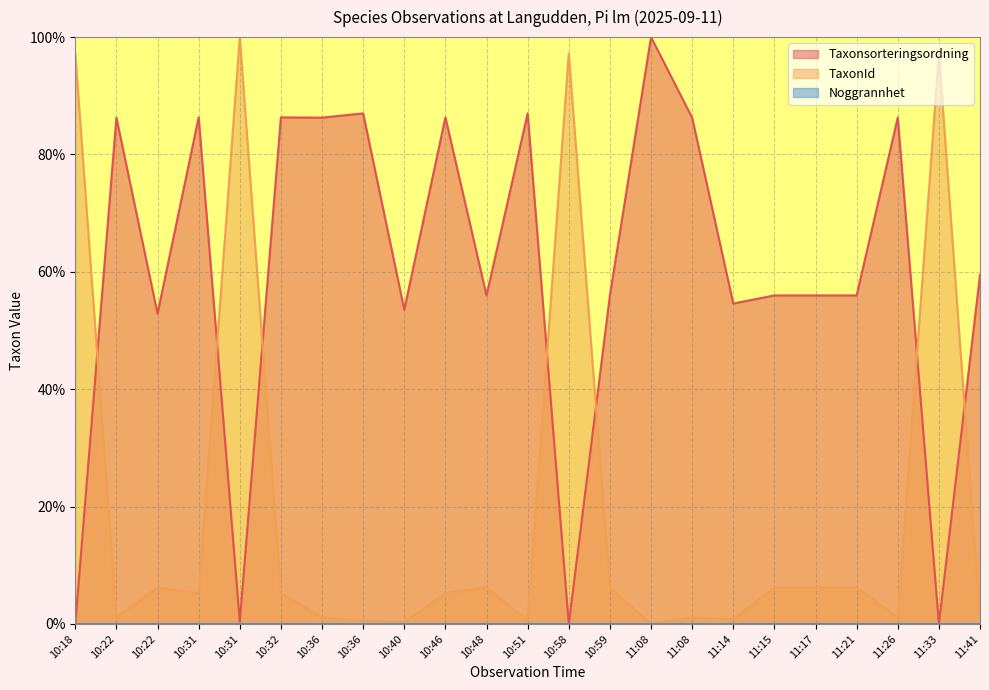

How many values in the Taxonsorteringsordning series exceed 55?

16